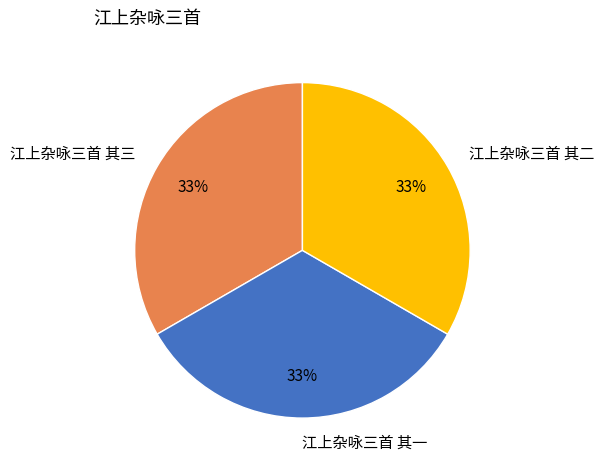

What is the ratio of the value at 江上杂咏三首 其一 to the value at 江上杂咏三首 其二?

1.0